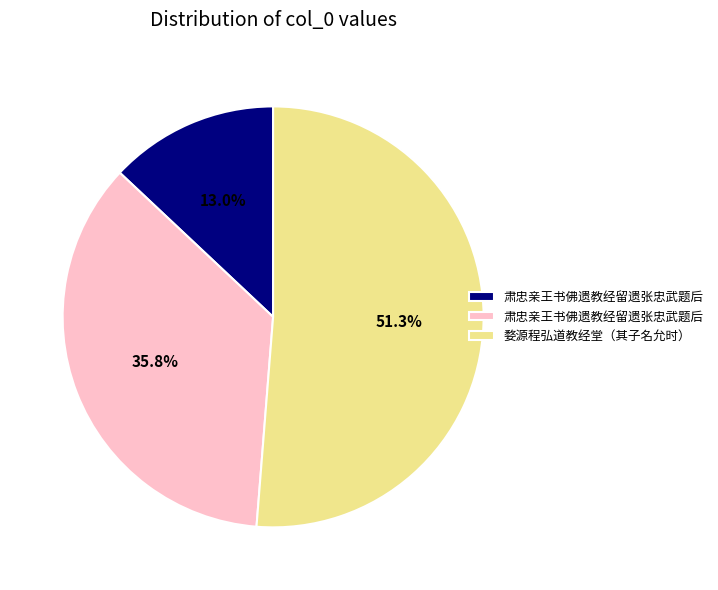

Does any single category account for the majority?

Yes